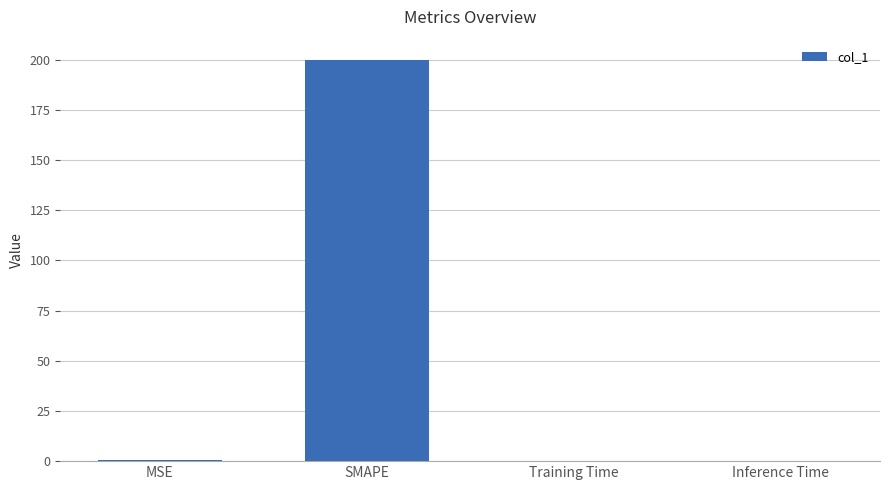

Which label corresponds to the largest value in the chart?

SMAPE